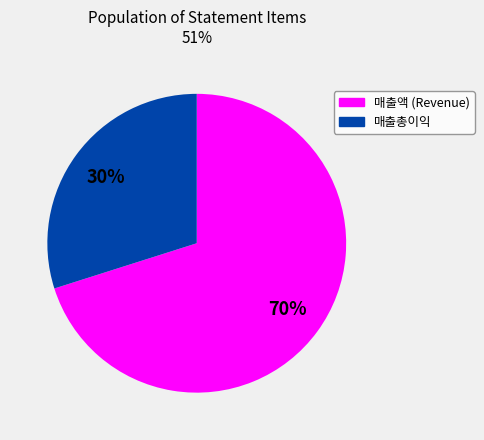

To the nearest percent, what is the difference between the largest and smallest slice percentages?

40%